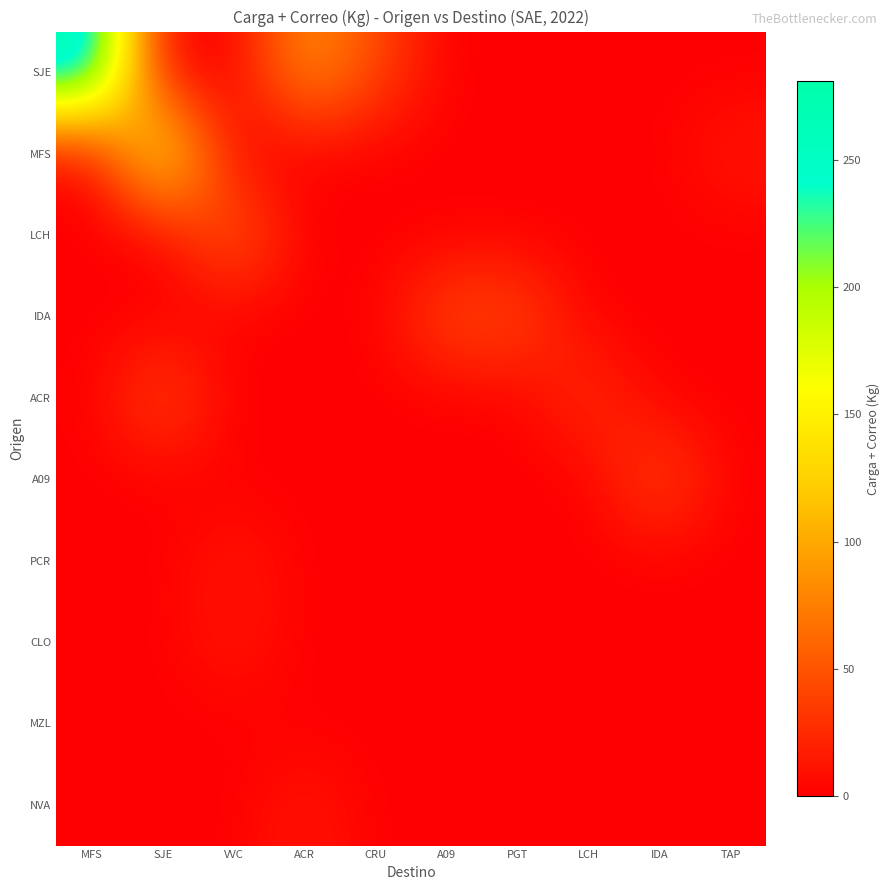

At how many categories does at least one series exceed 275?

1